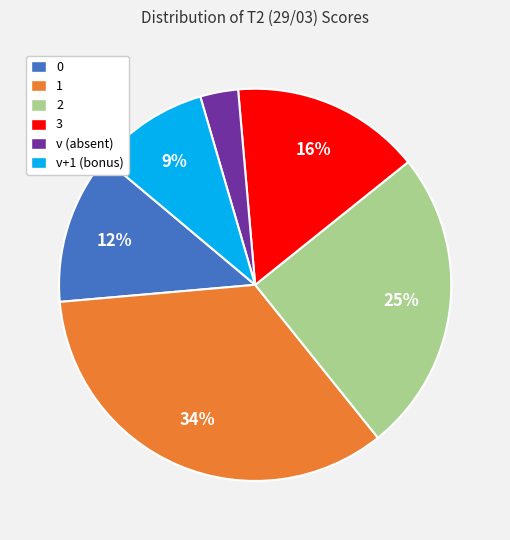

To the nearest percent, what is the difference between the largest and smallest slice percentages?

31%